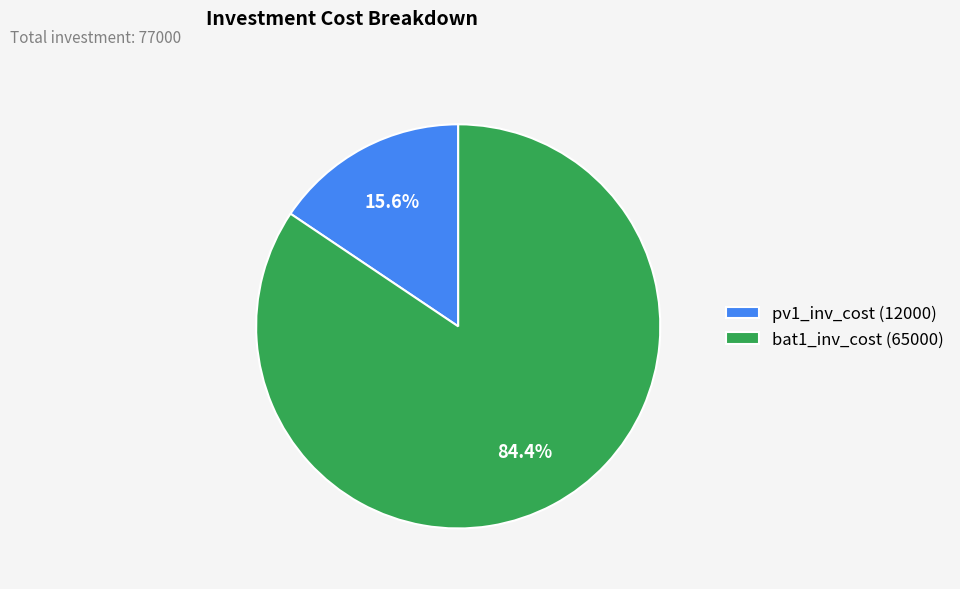

Do bat1_inv_cost and pv1_inv_cost together represent more than half of the pie?

Yes